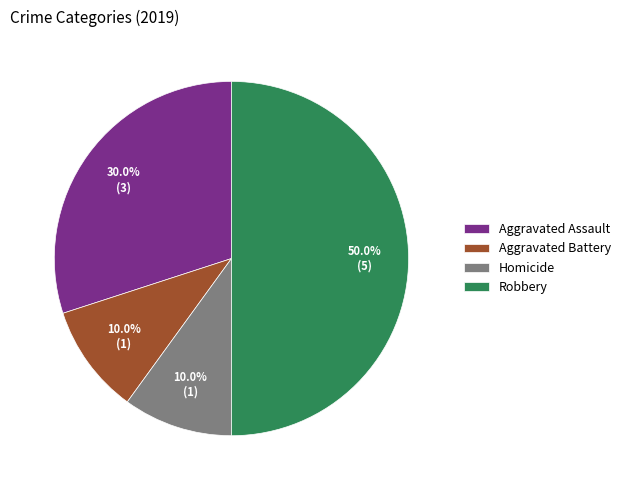

To the nearest percent, what portion does Homicide represent?

10%